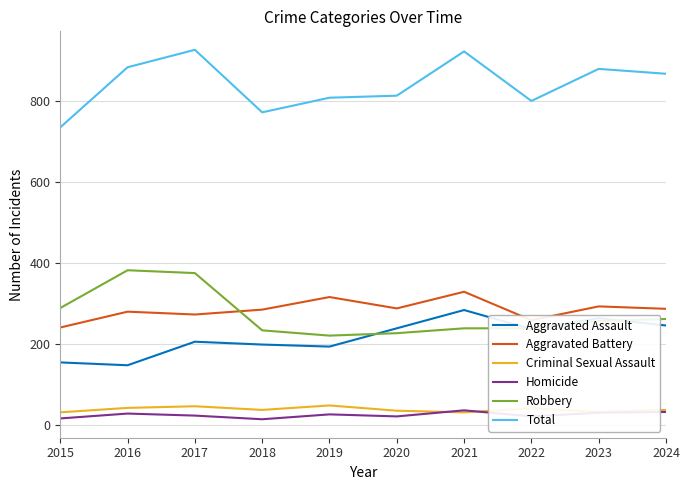

What is the difference between the maximum and second lowest values in the Aggravated Assault series?

129